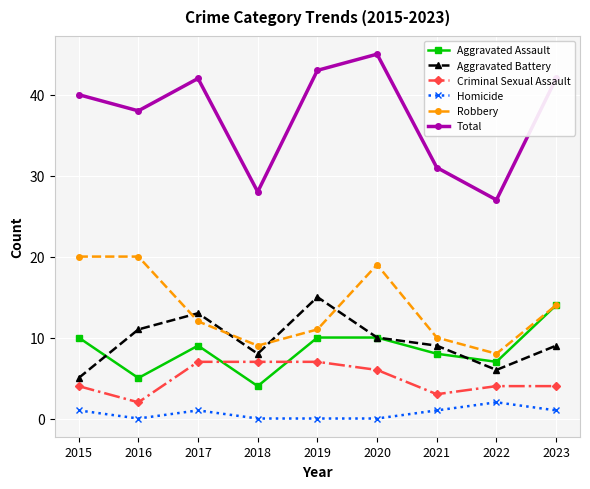

Where is the first local minimum for Aggravated Assault?

2016